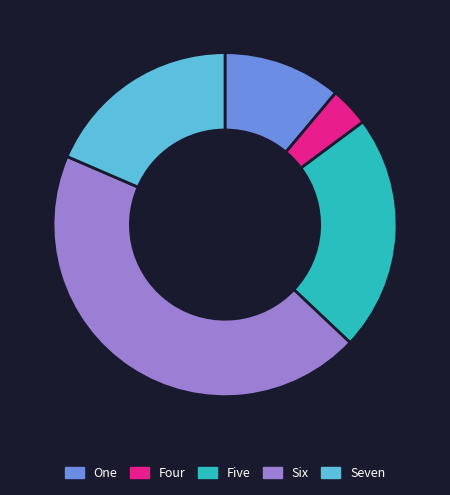

Rank the categories by value from highest to lowest.

Six, Five, Seven, One, Four